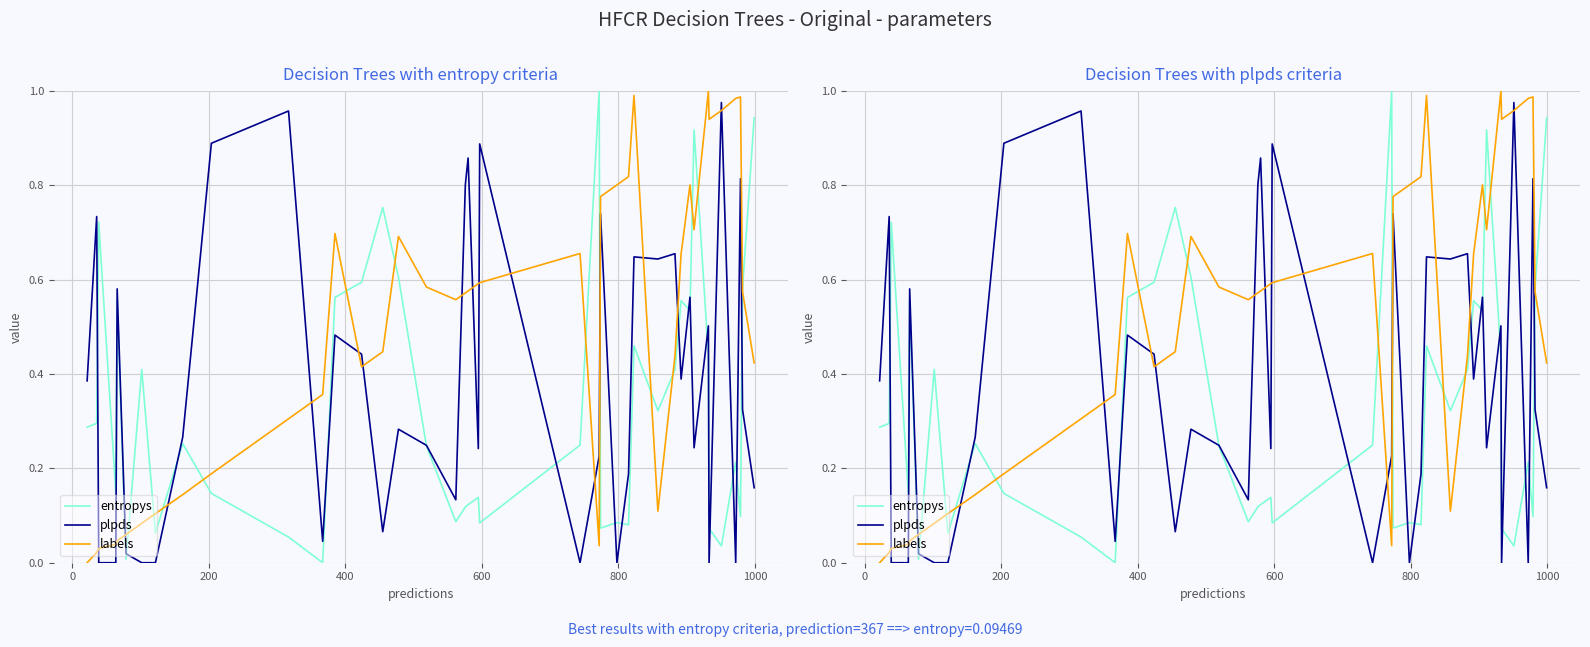

Rank the series by their average value, from highest to lowest.

labels, plpds, entropys